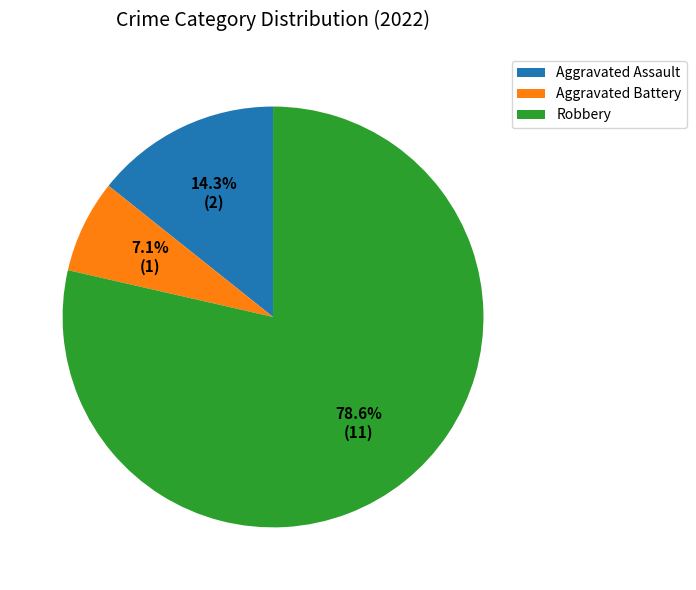

Which has a higher value, Robbery or Aggravated Assault?

Robbery